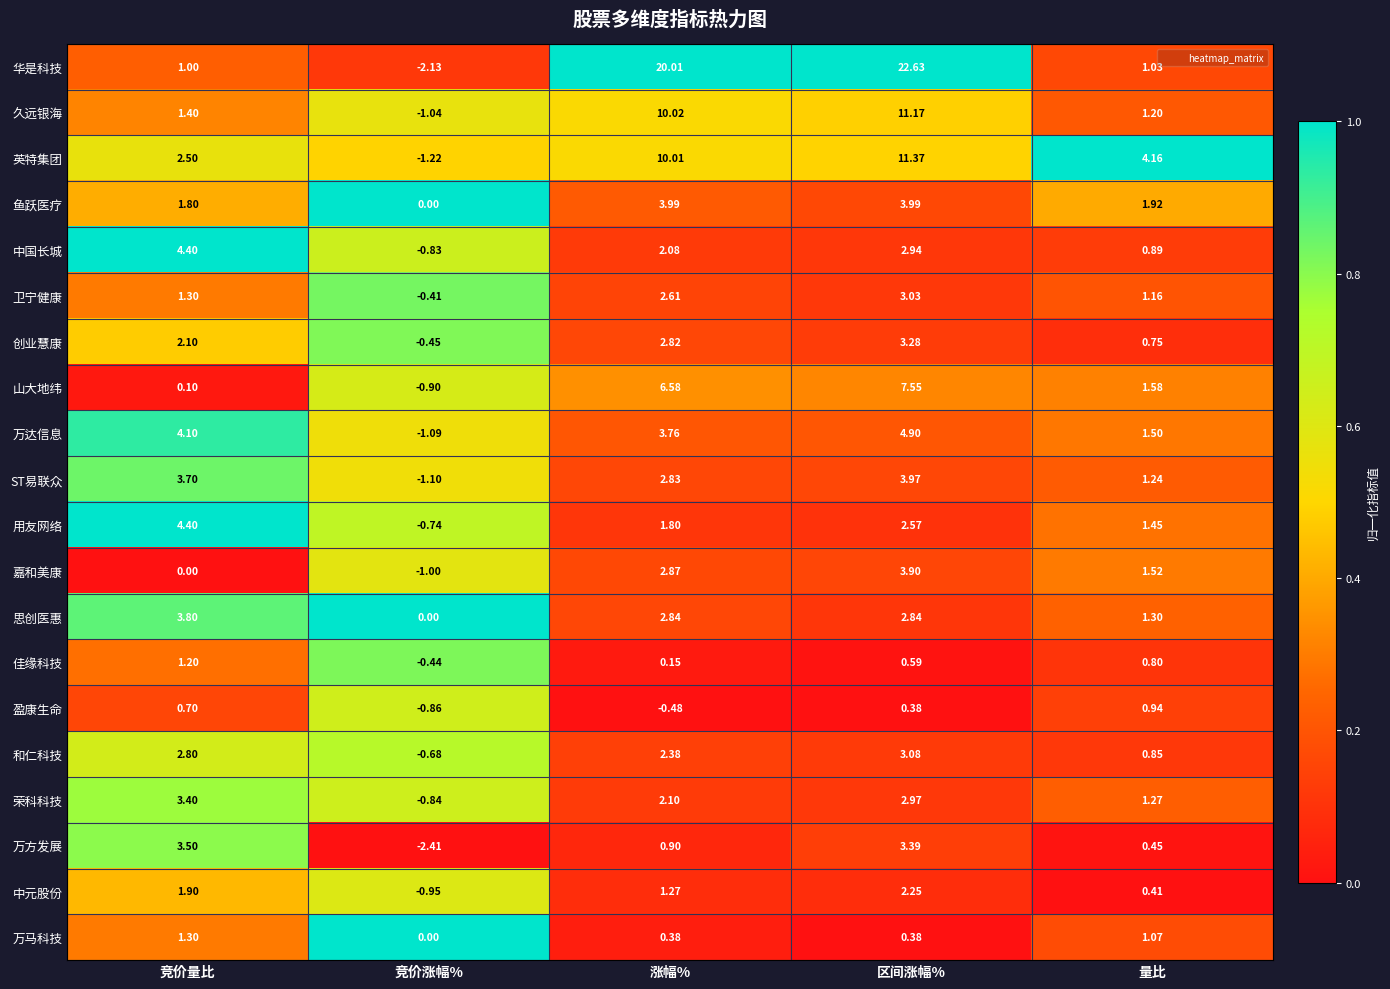

Which series changed the most between 竞价量比 and 区间涨幅%?

华是科技